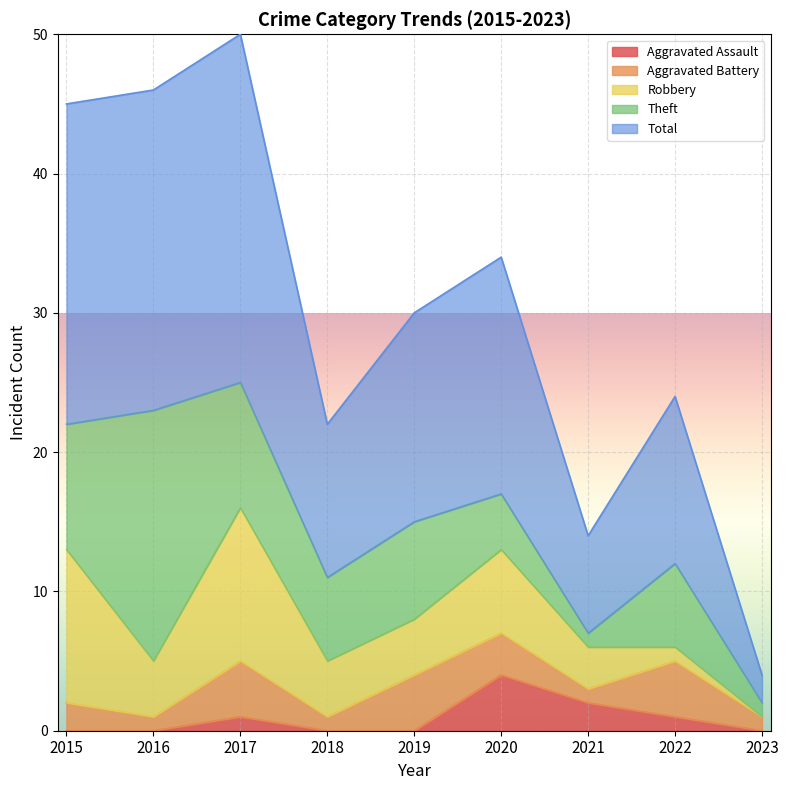

Where is Aggravated Assault nearest to the value 2?

2021